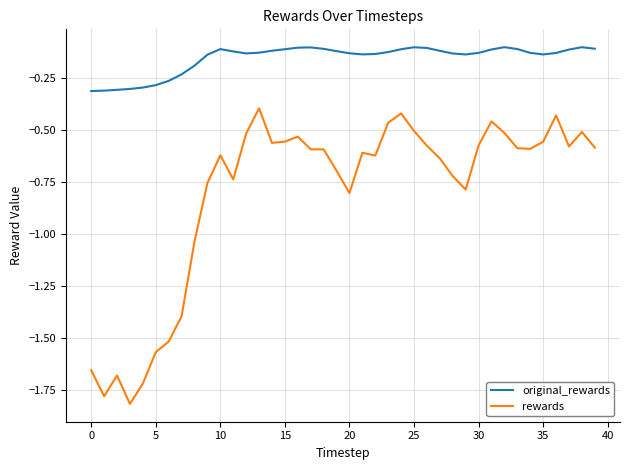

Which series has the largest range (max minus min)?

rewards